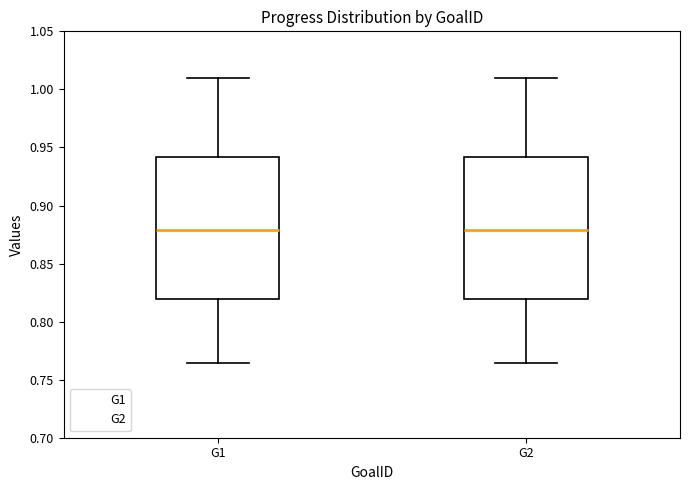

Reading left to right, read every box against the y-axis: the position of its median line, the range the box covers, and the ends of its whiskers. The values are not printed on the chart, so give them approximately, as read against the axis.

G1: median 0.880, box 0.820 to 0.940, whiskers 0.765 to 1.010
G2: median 0.880, box 0.820 to 0.940, whiskers 0.765 to 1.010